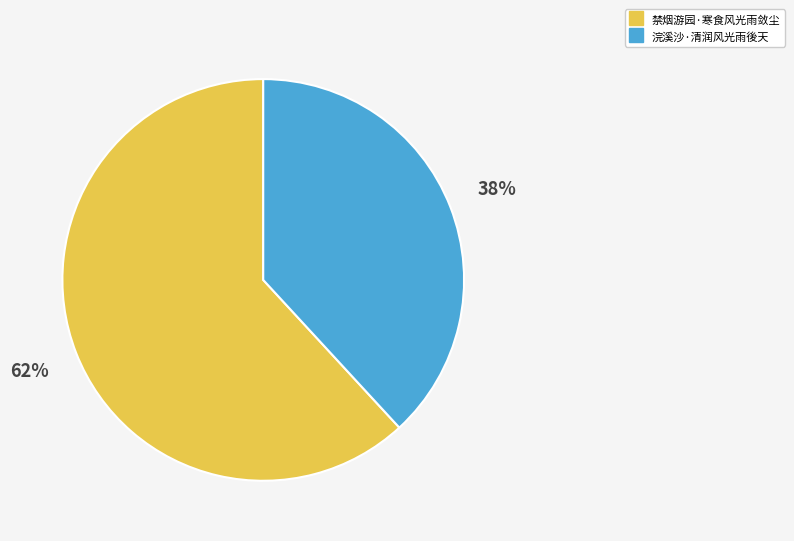

Count the number of slices in the pie.

2